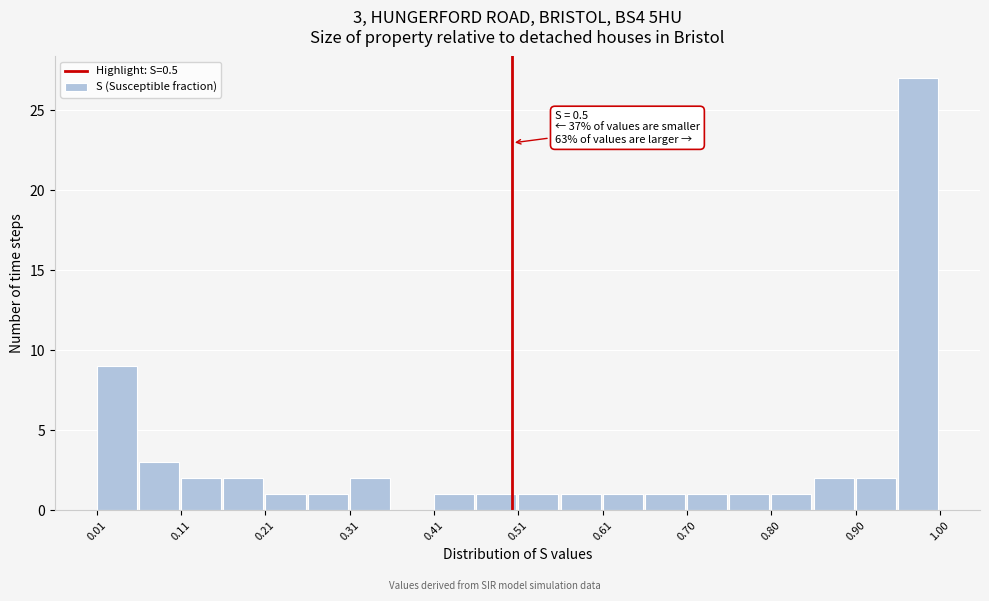

Which range on the x-axis has the tallest bar?

0.95 to 1.00